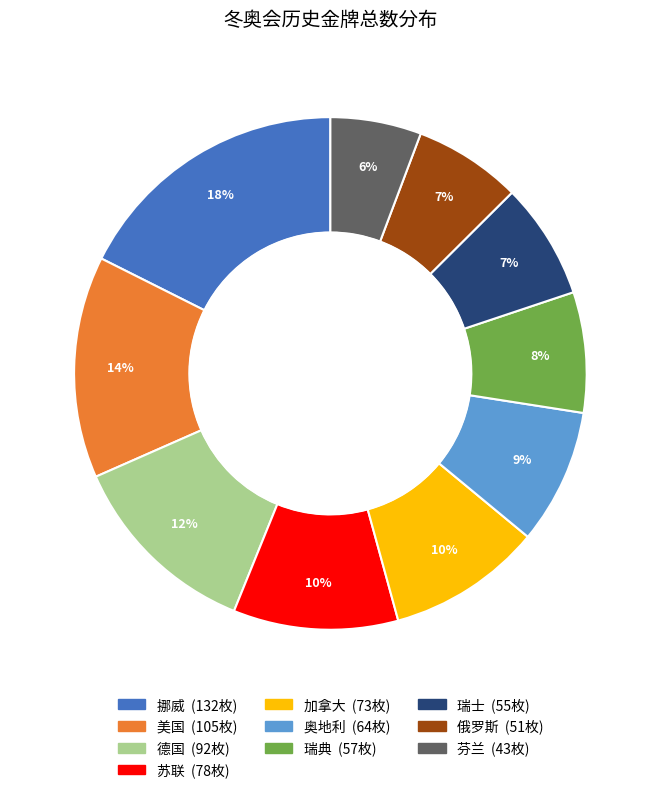

Which category has the biggest portion of the pie?

挪威